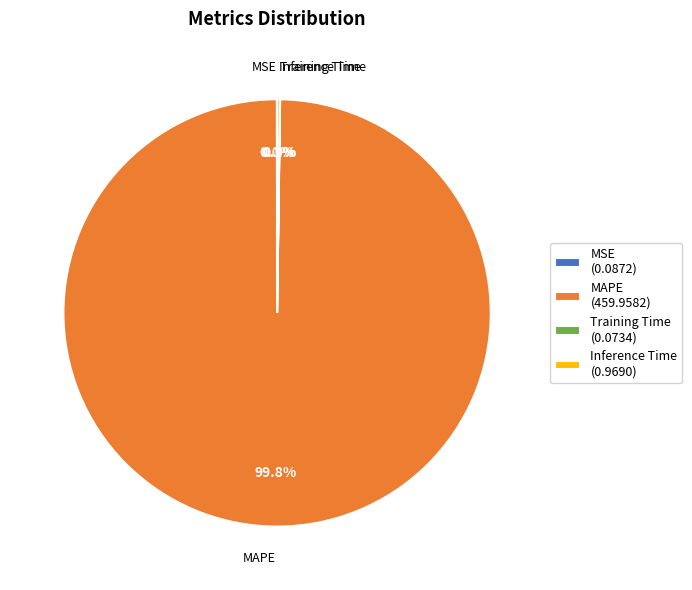

Is there a majority slice in this chart?

Yes